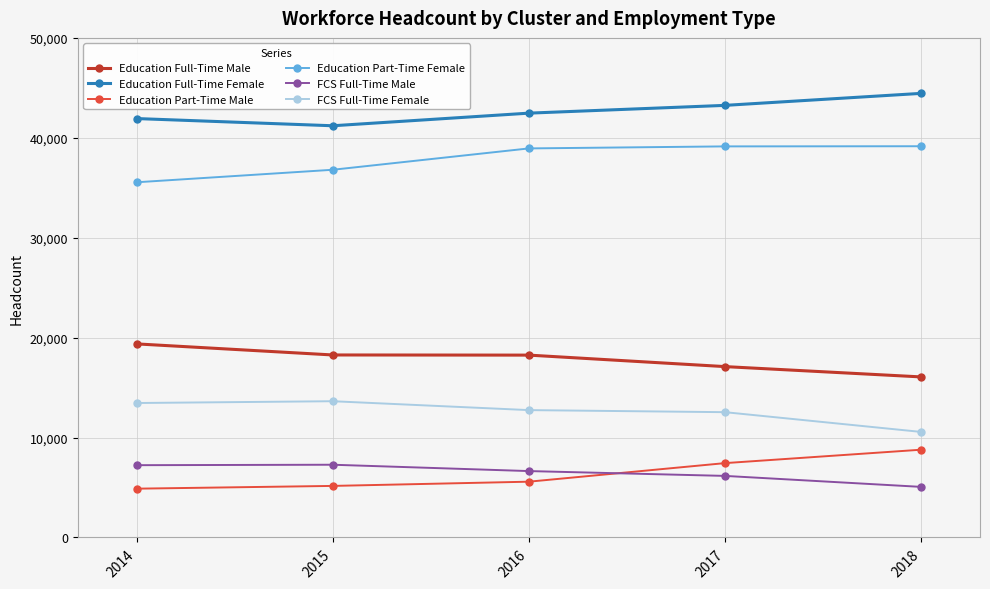

True or false: Education Part-Time Female and Education Full-Time Female cross at least once.

False